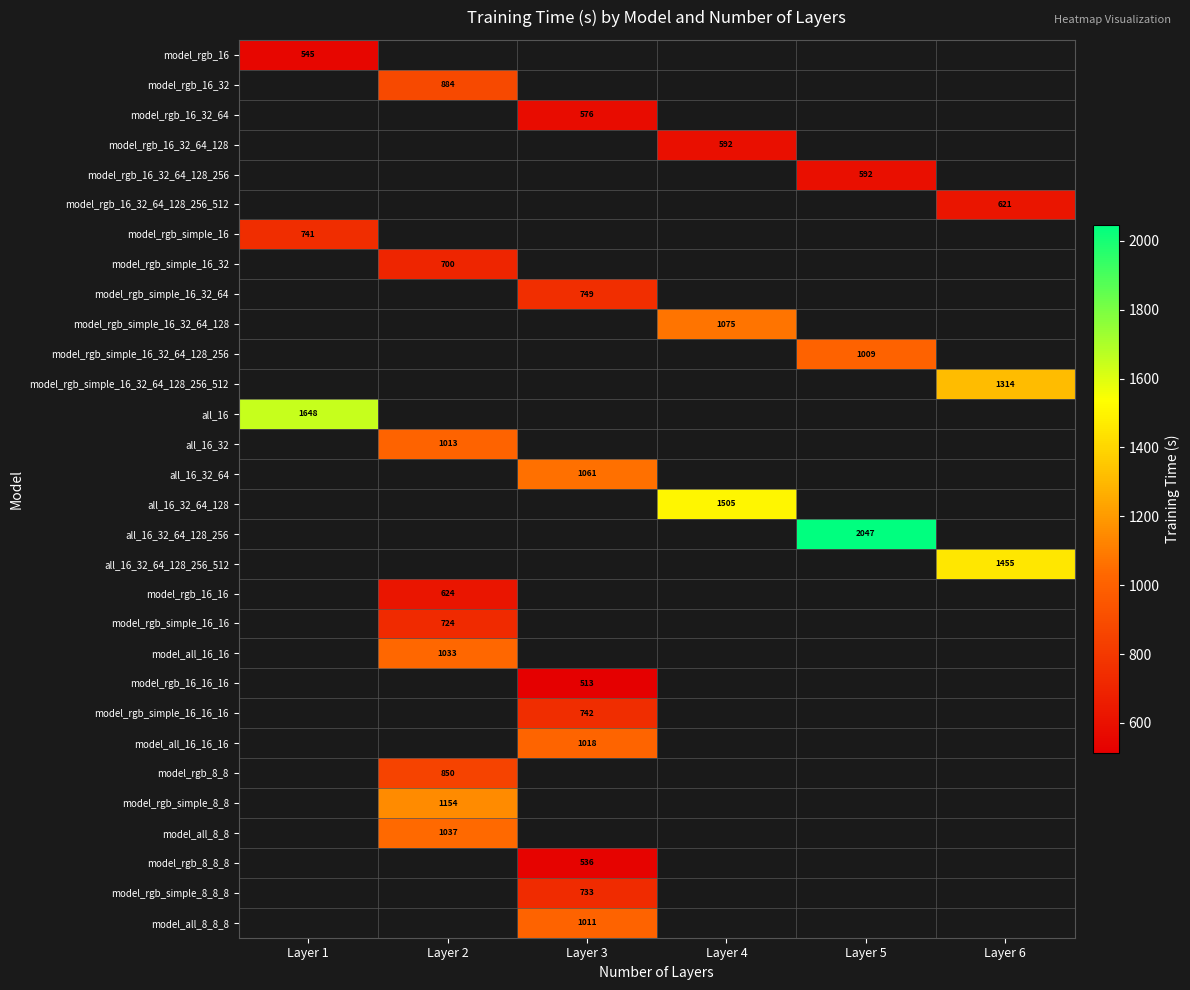

Is it true that model_rgb_simple_16_16_16 equals 742.0 at Layer 3?

True